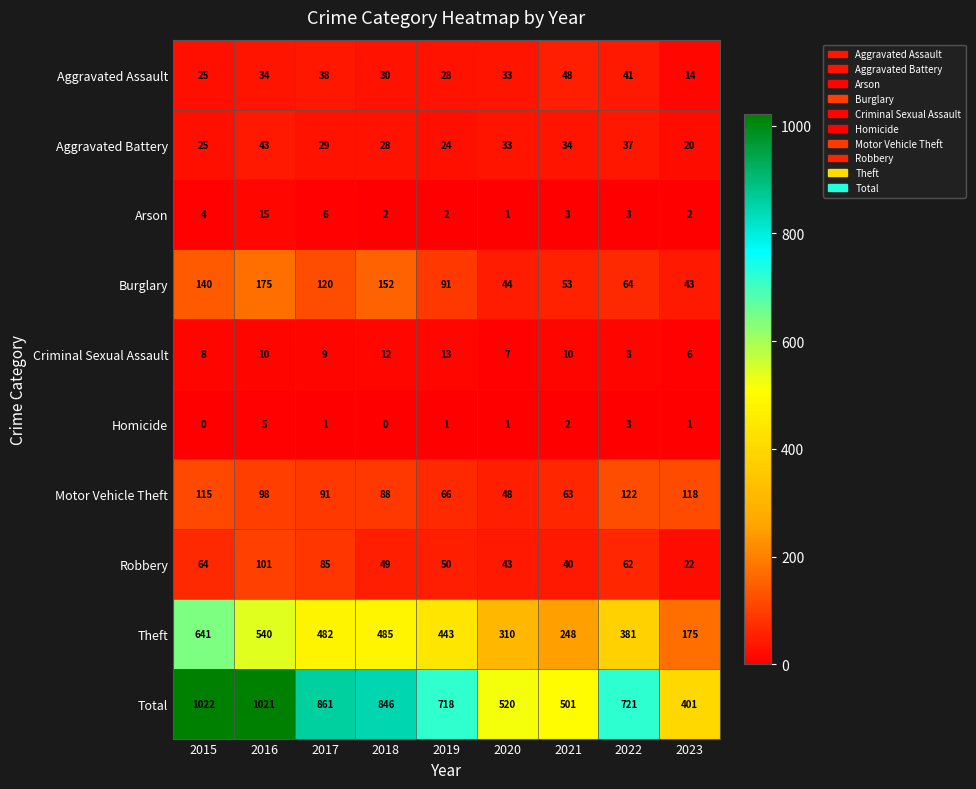

The value of Aggravated Assault at 2018 is 44. True or false?

False